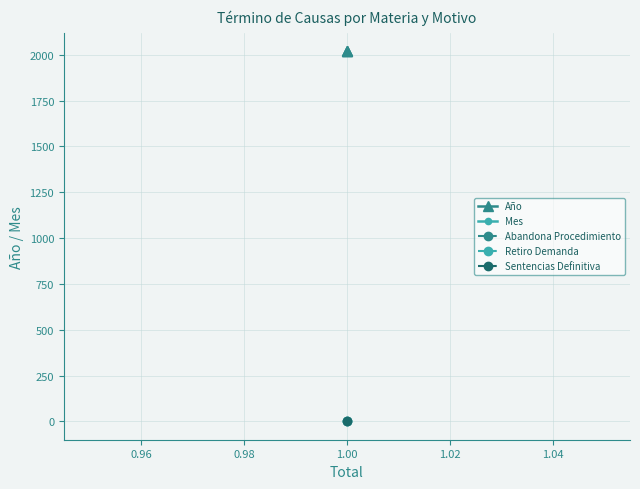

Which series has the largest total across all categories?

Año